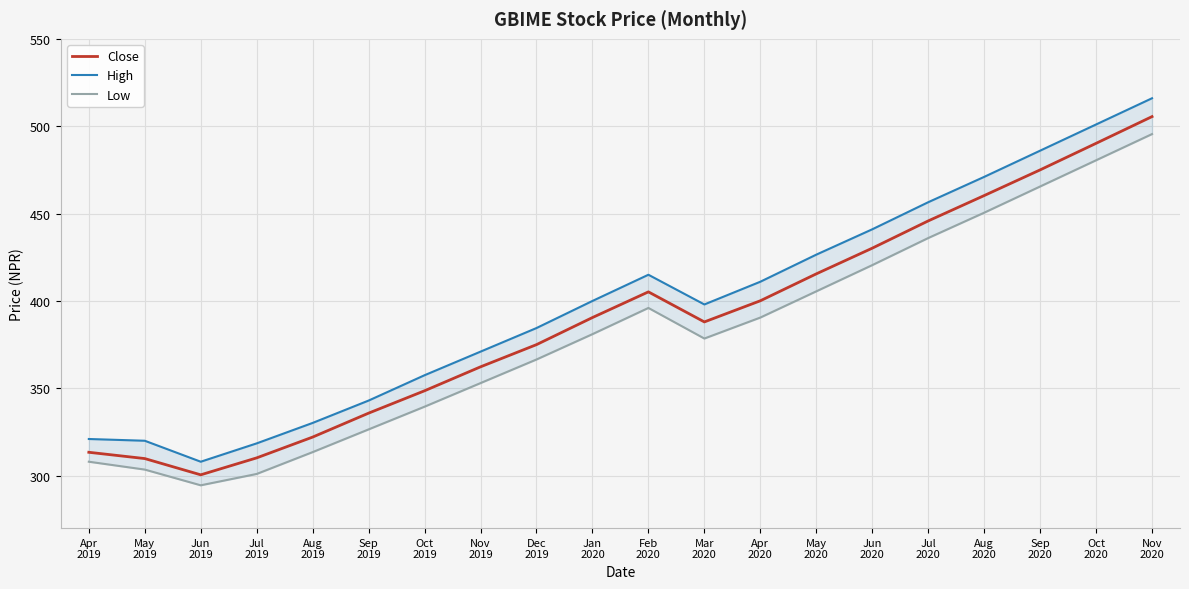

Between Apr
2019 and May
2020, which series saw the biggest shift?

High